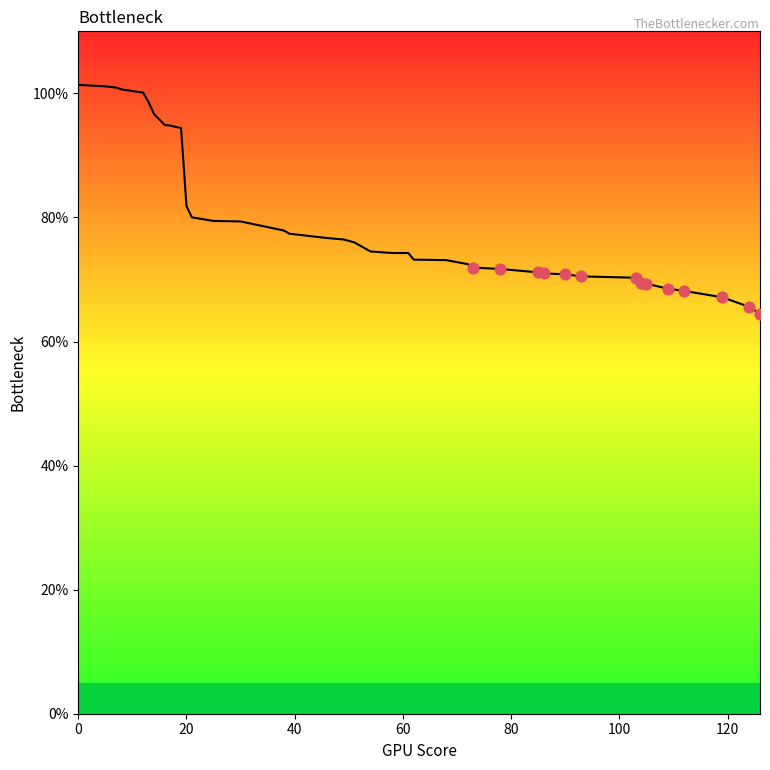

What is the smallest value displayed?

64.5